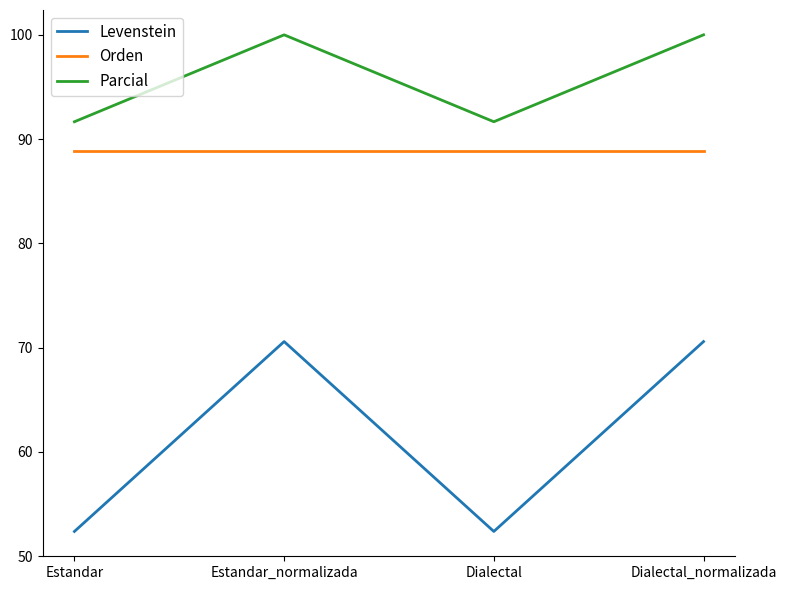

Count the number of data series in this chart.

3